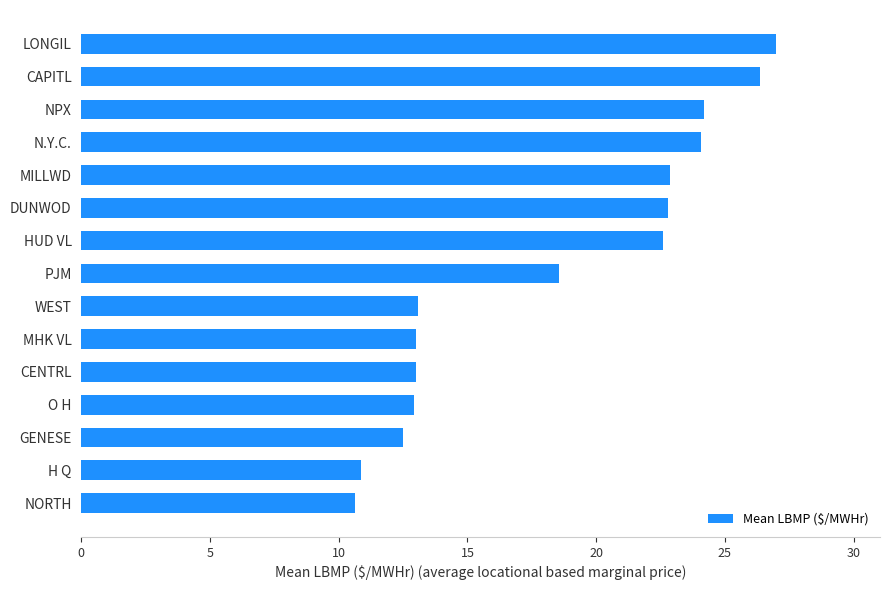

What is the minimum value shown in the chart?

10.6